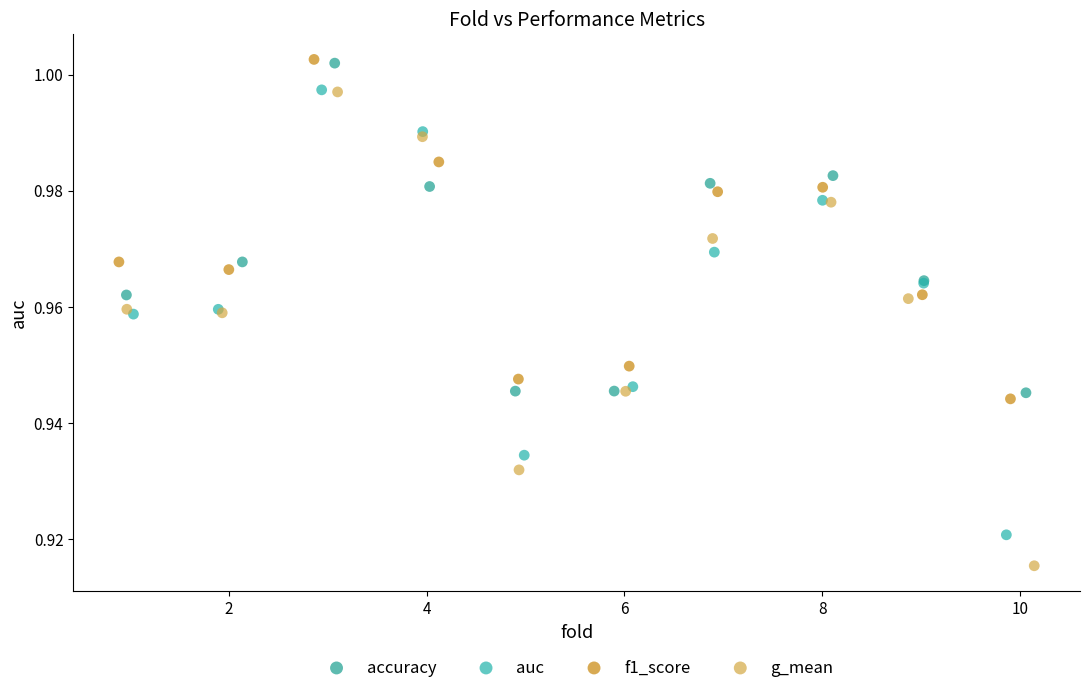

Which series has the widest spread of Y values?

g_mean